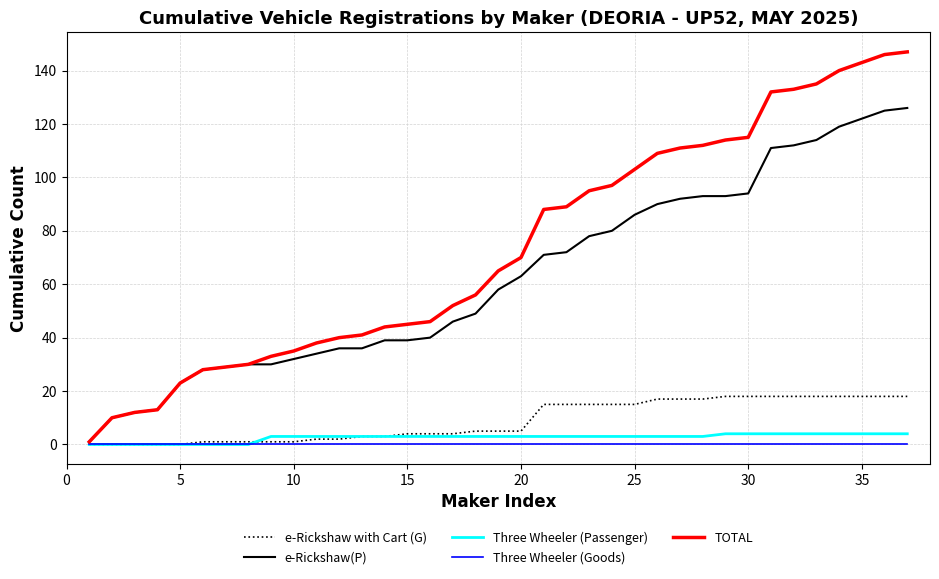

Which series has the largest range (max minus min)?

TOTAL